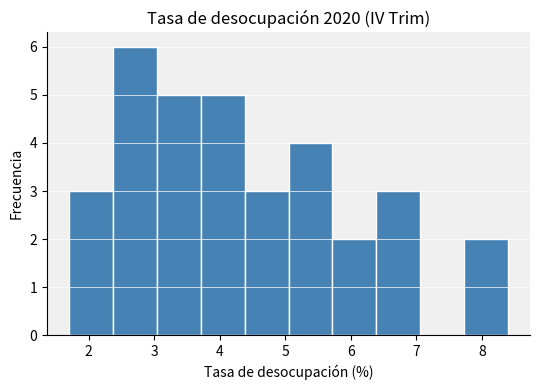

How tall is the bar that spans 1.70 to 2.37 on the x-axis? Neither the bar edges nor the heights are printed on the chart, so give them approximately, as read against the axes.

3